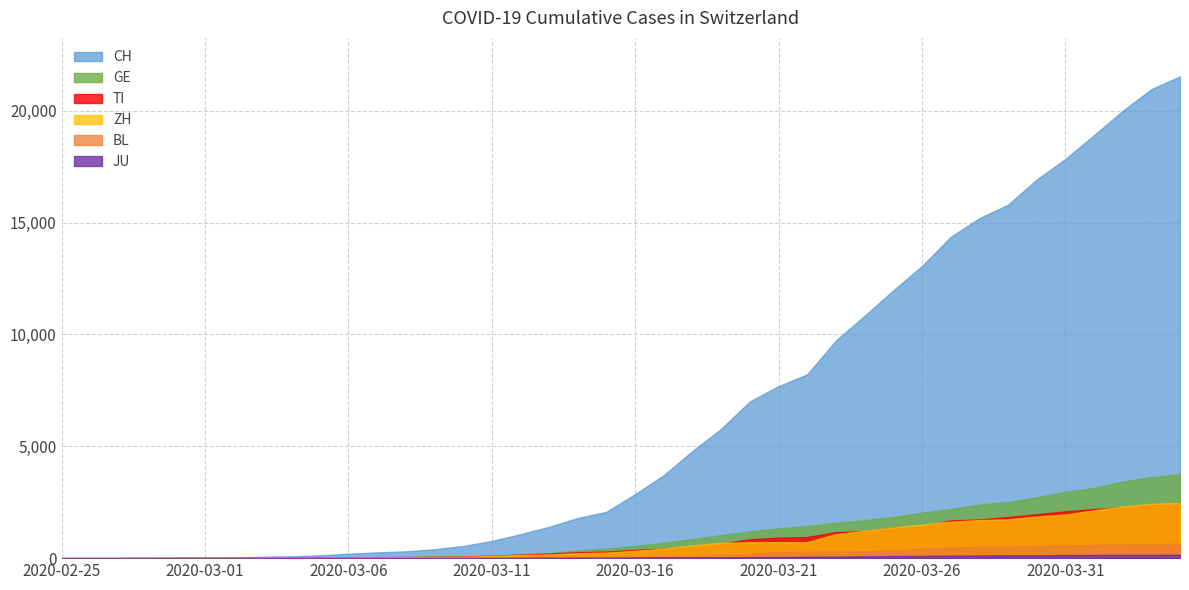

Is it true that ZH equals 2300 at 2020-04-02?

True